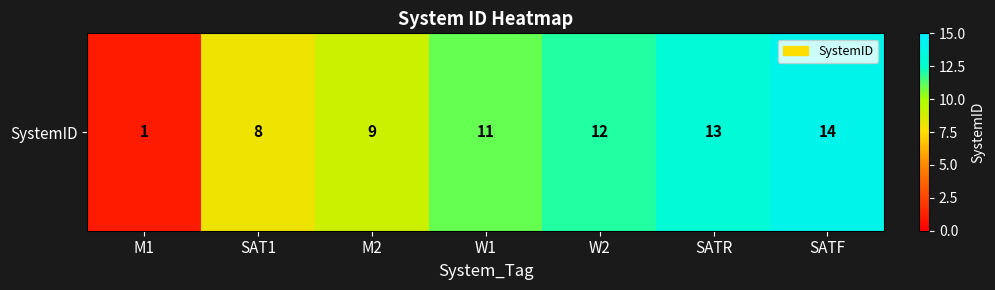

Approximately how many times larger is the value at SAT1 compared to SATF?

0.6